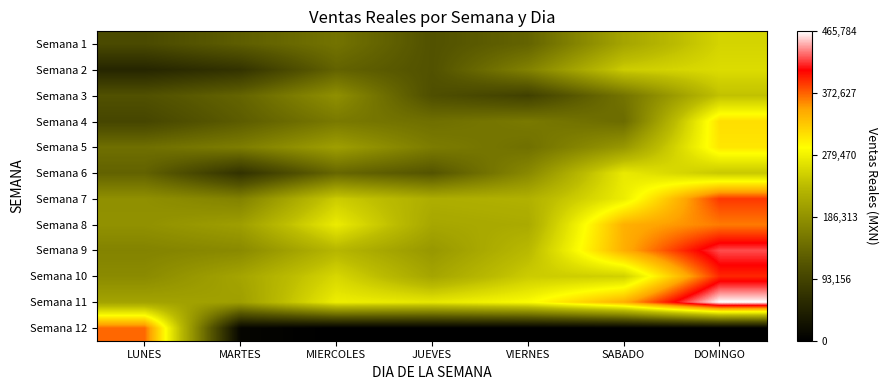

Reading right to left, what are all the values shown in this chart?

Semana 1: DOMINGO=254697.8	SABADO=207874.7	VIERNES=133619.9	JUEVES=112754.3	MIERCOLES=151434.2	MARTES=127137.2	LUNES=102197.9
Semana 2: DOMINGO=261265.5	SABADO=248140.8	VIERNES=167738.0	JUEVES=112858.1	MIERCOLES=132882.0	MARTES=71245.3	LUNES=52970.3
Semana 3: DOMINGO=238688.4	SABADO=151801.1	VIERNES=89460.9	JUEVES=108683.9	MIERCOLES=183761.3	MARTES=134430.4	LUNES=111297.4
Semana 4: DOMINGO=311704.9	SABADO=142993.2	VIERNES=158257.9	JUEVES=147362.2	MIERCOLES=158787.1	MARTES=125433.1	LUNES=96523.4
Semana 5: DOMINGO=306648.2	SABADO=192913.7	VIERNES=148452.2	JUEVES=161446.5	MIERCOLES=200979.2	MARTES=162808.5	LUNES=146771.6
Semana 6: DOMINGO=244787.6	SABADO=272815.4	VIERNES=176374.2	JUEVES=116147.9	MIERCOLES=137375.3	MARTES=69626.1	LUNES=132152.9
Semana 7: DOMINGO=388046.8	SABADO=275533.4	VIERNES=221546.4	JUEVES=217926.0	MIERCOLES=247943.2	MARTES=168699.3	LUNES=183946.6
Semana 8: DOMINGO=363912.7	SABADO=341365.4	VIERNES=214525.6	JUEVES=210076.6	MIERCOLES=274530.7	MARTES=200619.6	LUNES=185417.3
Semana 9: DOMINGO=424571.8	SABADO=342396.9	VIERNES=231029.9	JUEVES=193053.6	MIERCOLES=228133.3	MARTES=177524.1	LUNES=169808.5
Semana 10: DOMINGO=393446.2	SABADO=251833.0	VIERNES=247450.7	JUEVES=208187.0	MIERCOLES=257199.6	MARTES=207377.3	LUNES=178409.9
Semana 11: DOMINGO=465784.7	SABADO=342572.5	VIERNES=287946.9	JUEVES=270680.3	MIERCOLES=276922.0	MARTES=201190.8	LUNES=206352.5
Semana 12: DOMINGO=0.0	SABADO=0.0	VIERNES=0.0	JUEVES=0.0	MIERCOLES=0.0	MARTES=8132.7	LUNES=370672.1